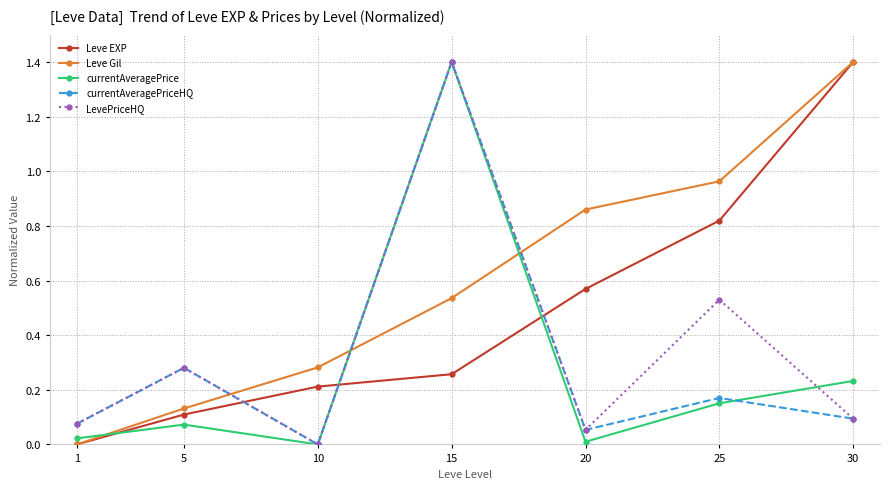

Which series has the largest total across all categories?

Leve Gil